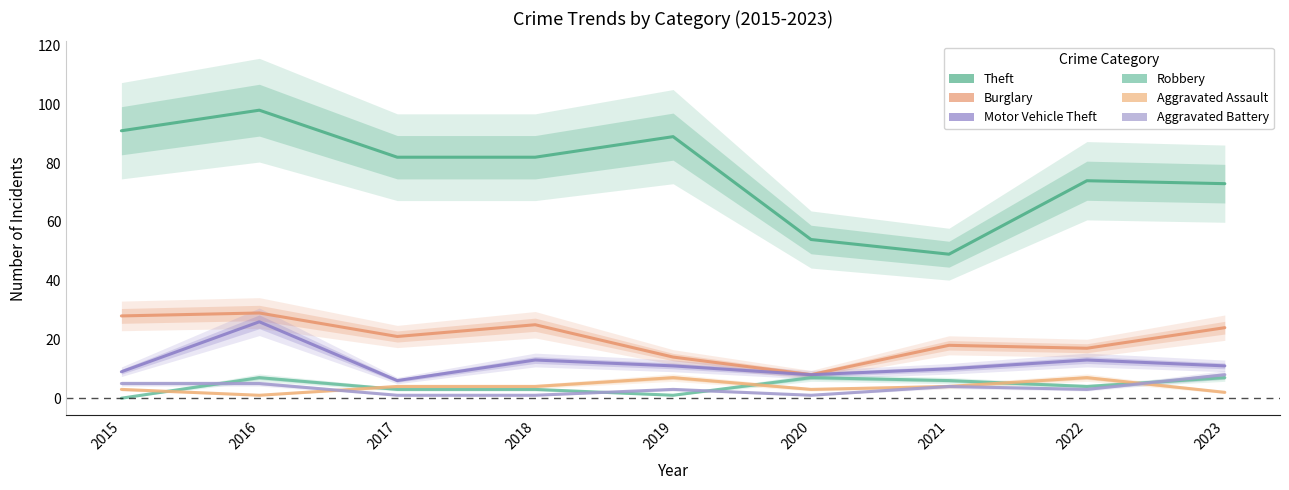

The Robbery series shows 2 at 2022. True or false?

False